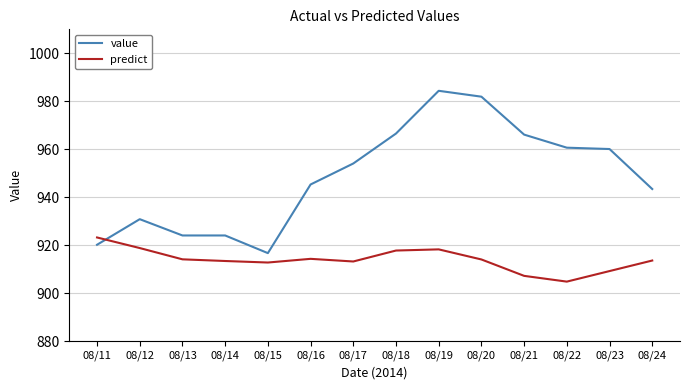

Is it true that predict equals 1348.1 at 08/23?

False